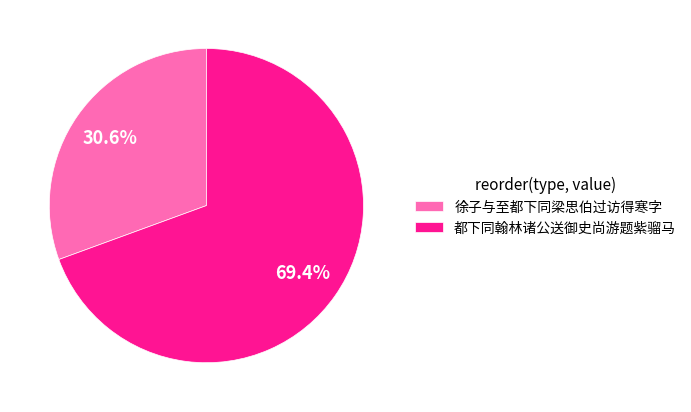

Is the sum of 都下同翰林诸公送御史尚游题紫骝马 and 徐子与至都下同梁思伯过访得寒字 greater than half?

Yes